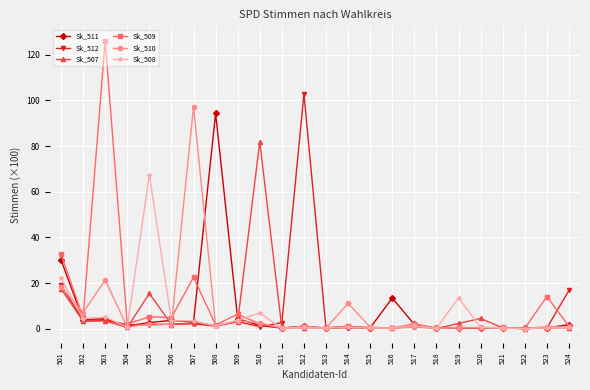

What are all the series names shown in the legend?

Sk_511, Sk_512, Sk_507, Sk_509, Sk_510, Sk_508